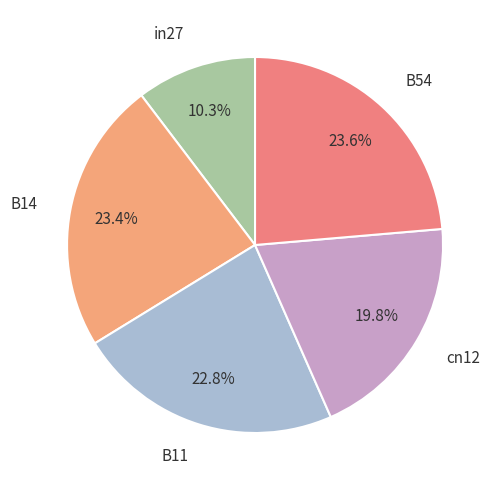

How many segments does this pie chart have?

5